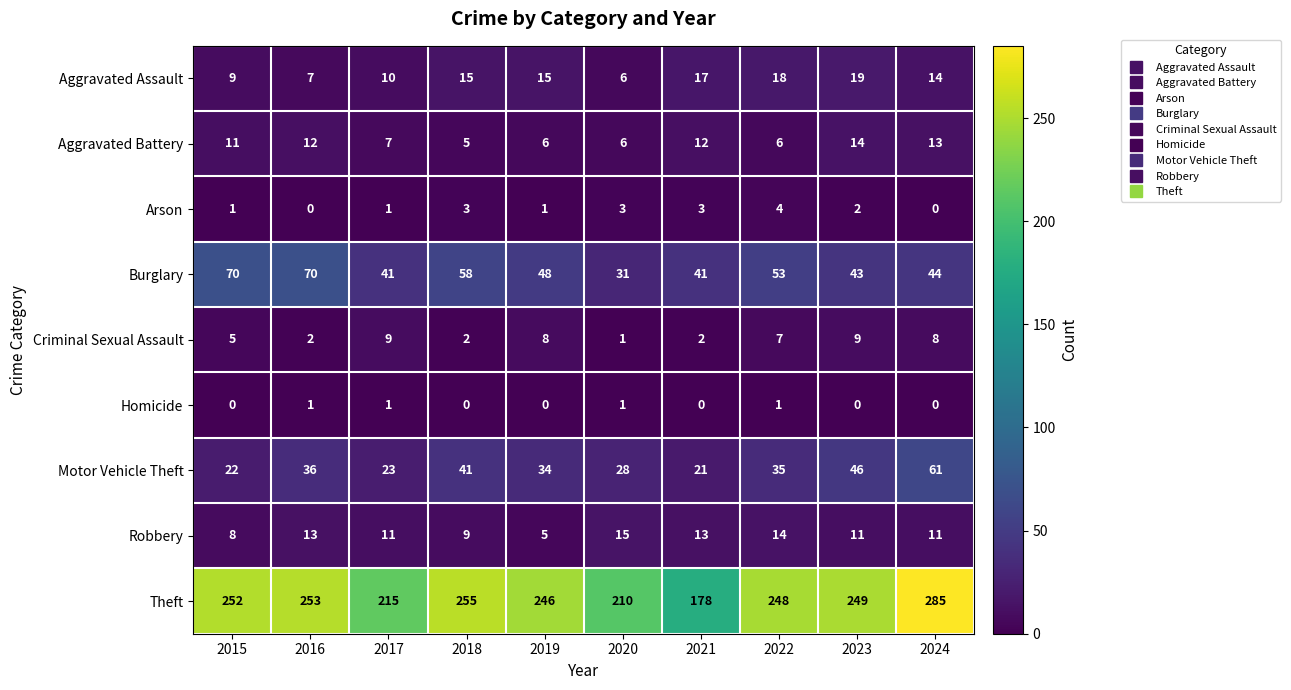

List the series in order of their peak value, highest first.

Theft, Burglary, Motor Vehicle Theft, Aggravated Assault, Robbery, Aggravated Battery, Criminal Sexual Assault, Arson, Homicide